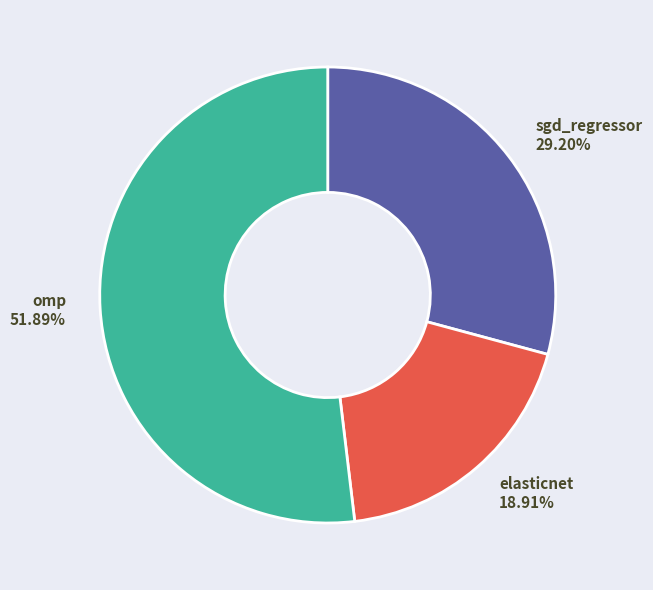

Which slice represents more than half of the pie?

omp